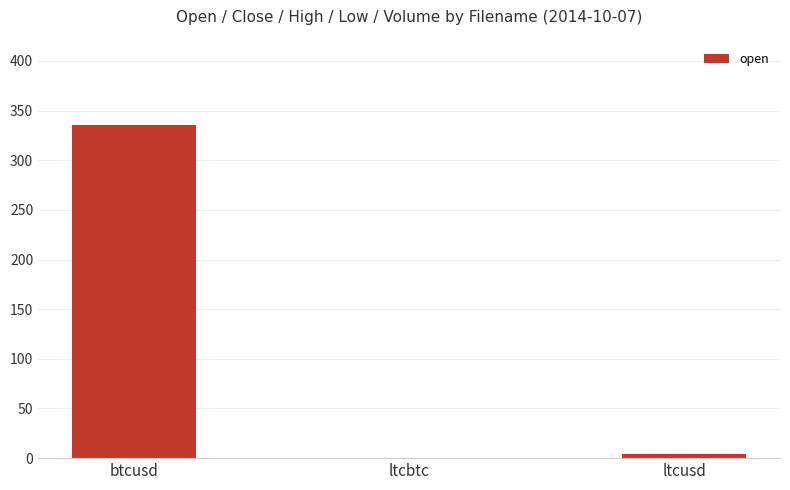

What is the sum of all values?

339.6